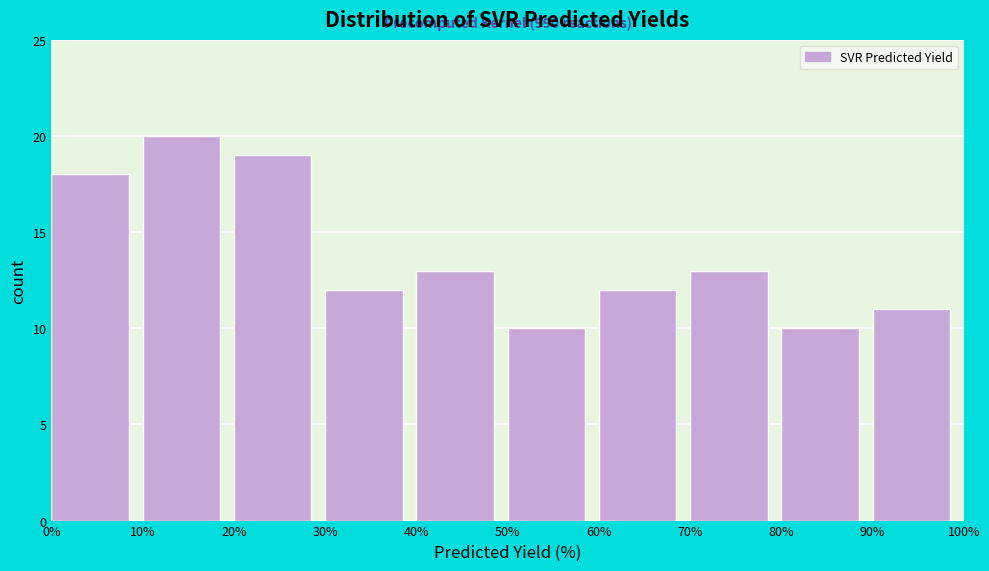

Over which range of the x-axis is the bar tallest?

10% to 20%